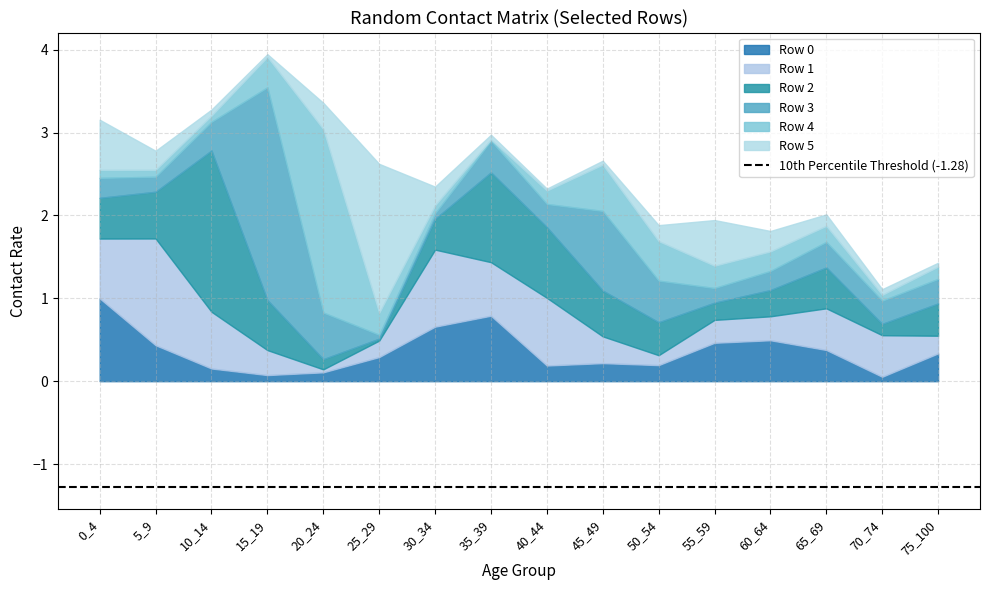

Where is the first local minimum for Row 5?

15_19